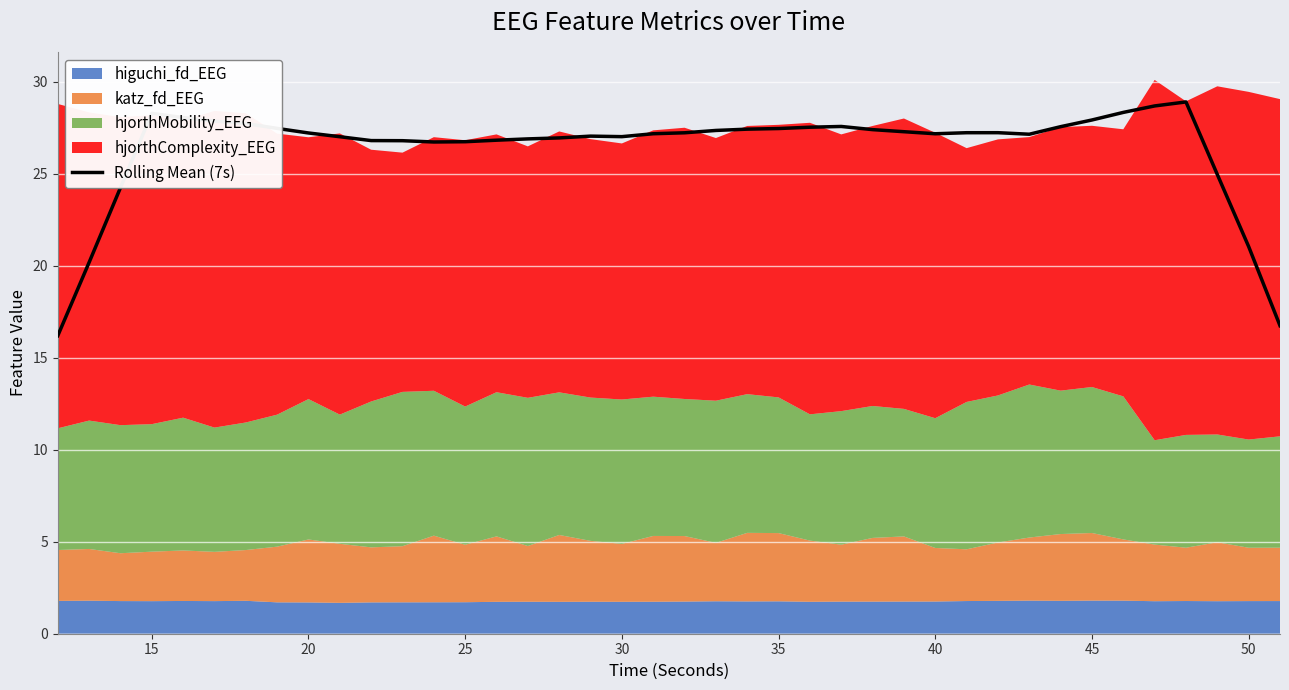

What is the sum of all values?

1055.5